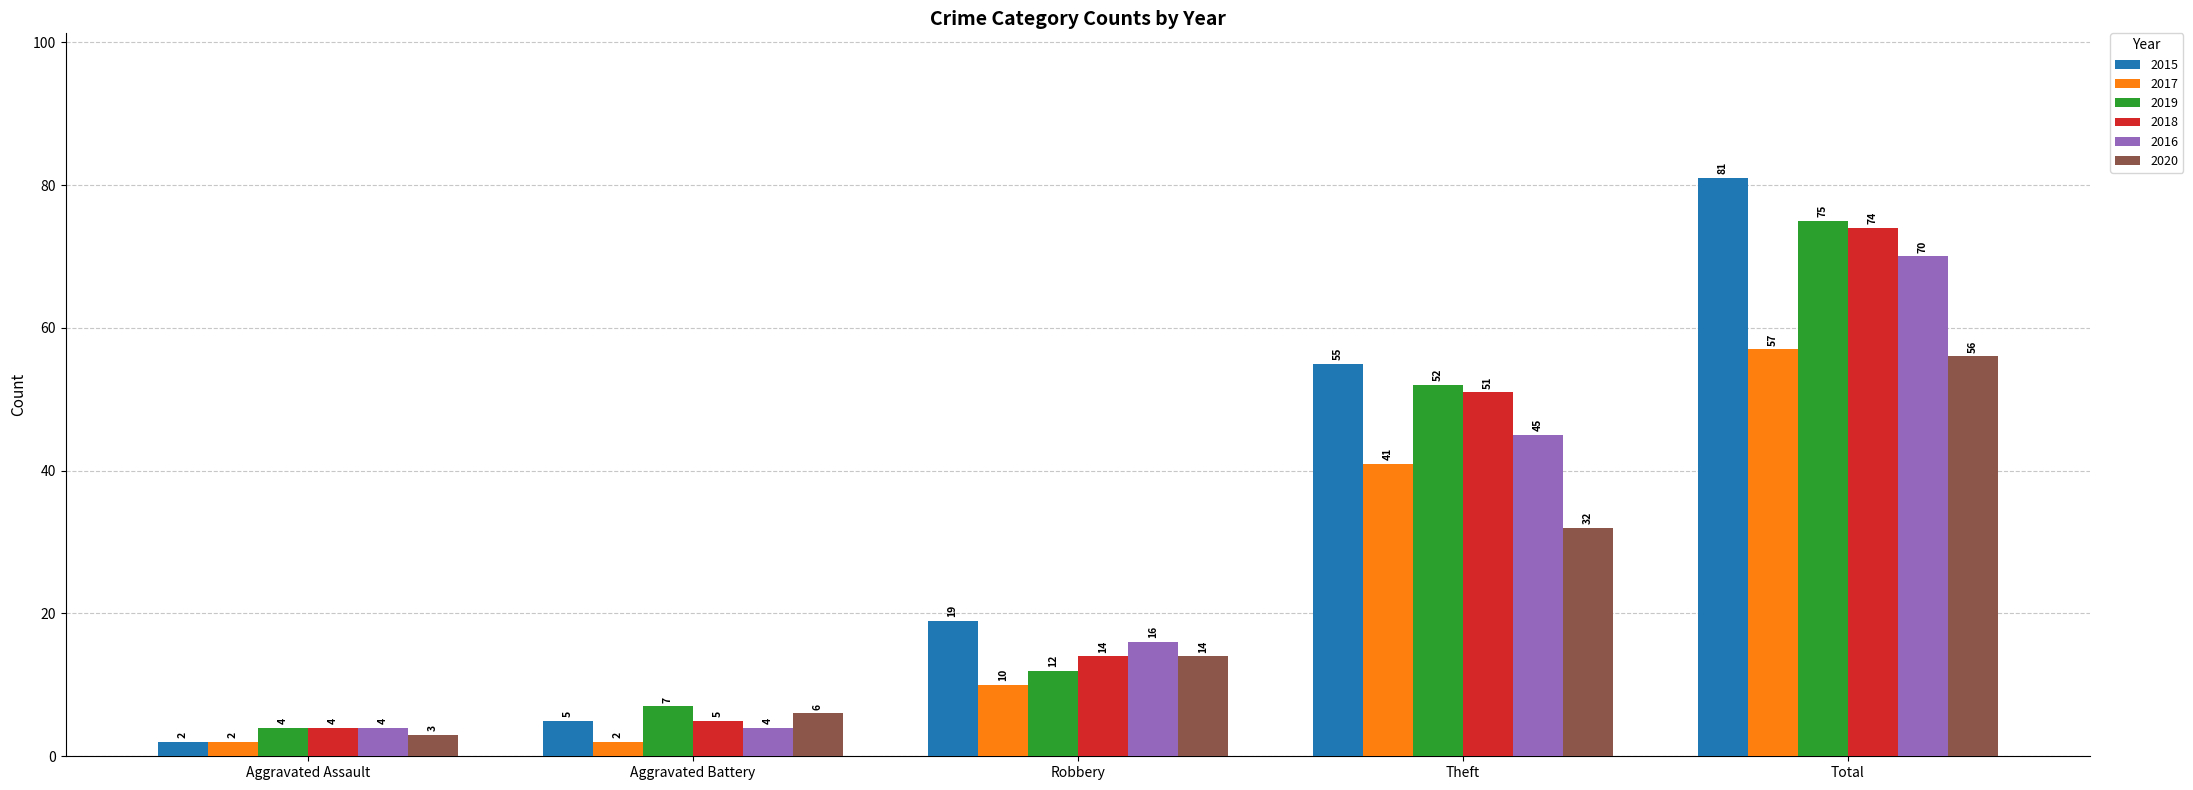

At which category is the sum across all series the highest?

Total